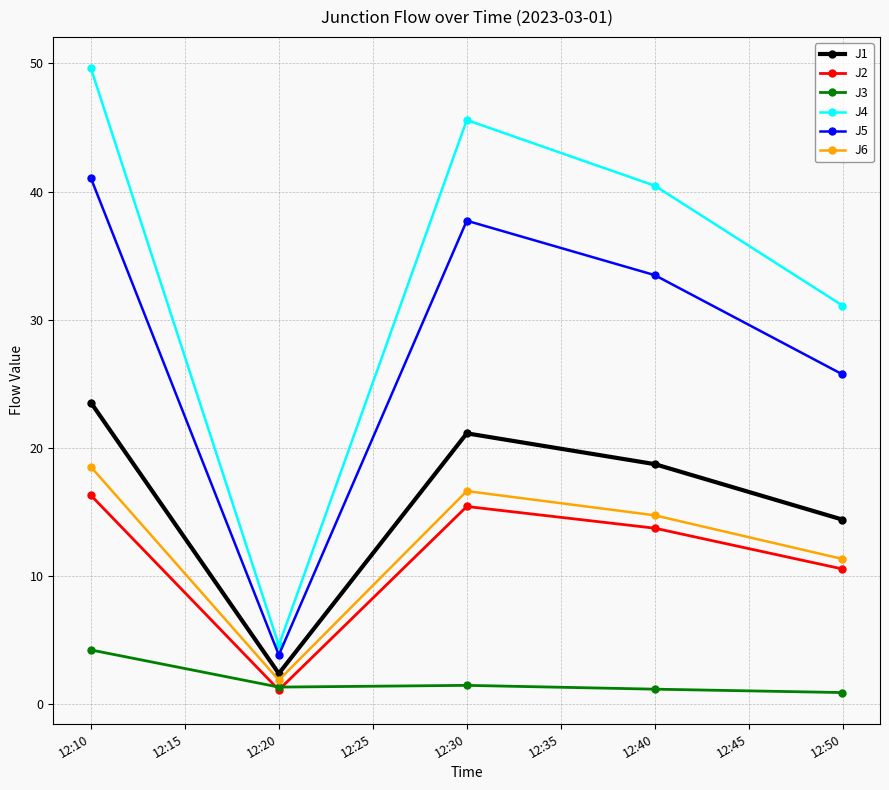

What is the value of the J1 point at the 5th from the left?

14.4